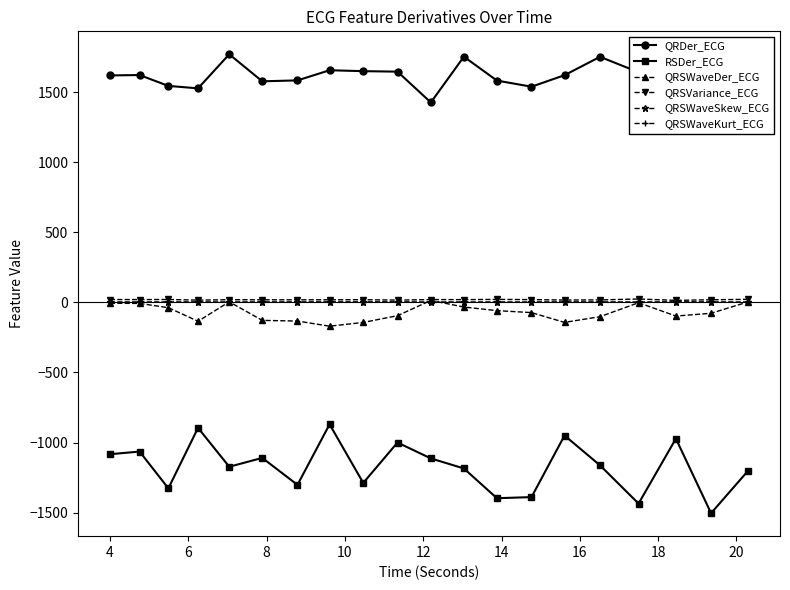

Which series has the largest range (max minus min)?

RSDer_ECG